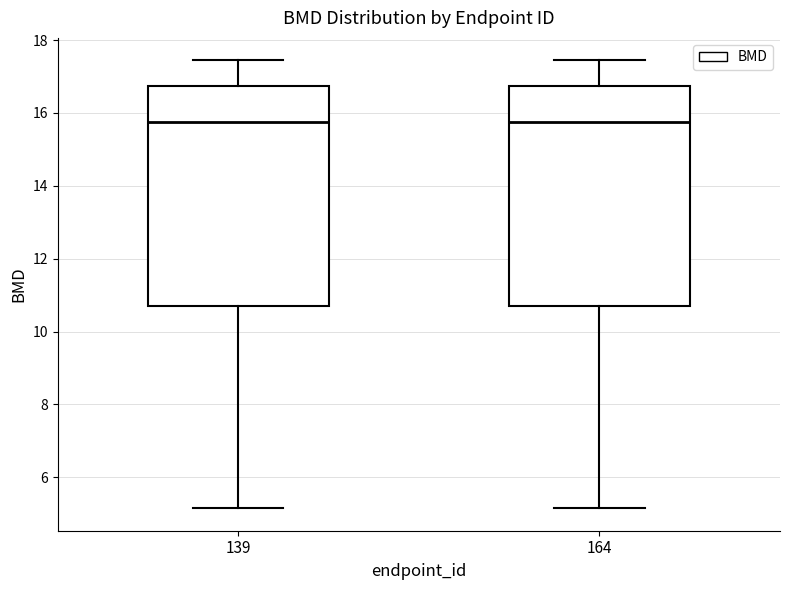

Where does the lower whisker of the box at x = 139 end on the y-axis? The values are not printed on the chart, so give them approximately, as read against the axis.

5.2